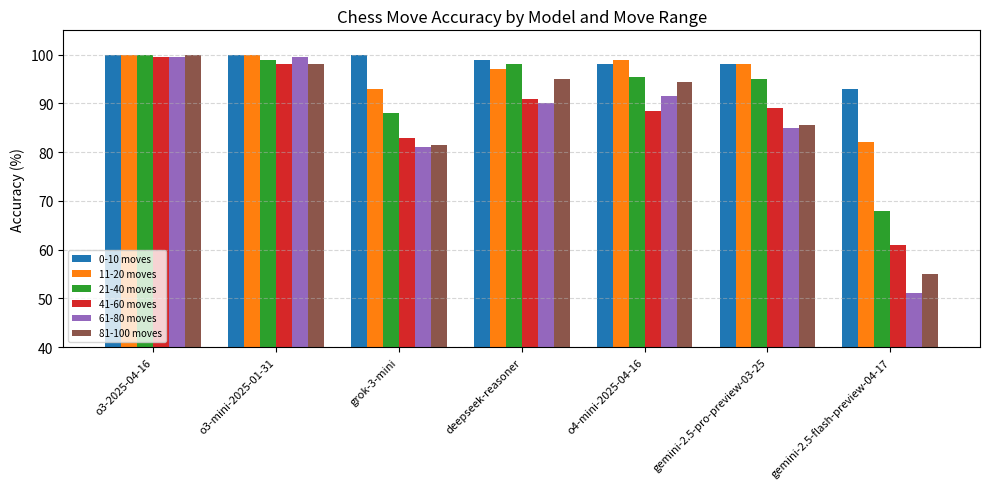

What is the sum of the 21-40 moves values at o4-mini-2025-04-16 and deepseek-reasoner?

193.5